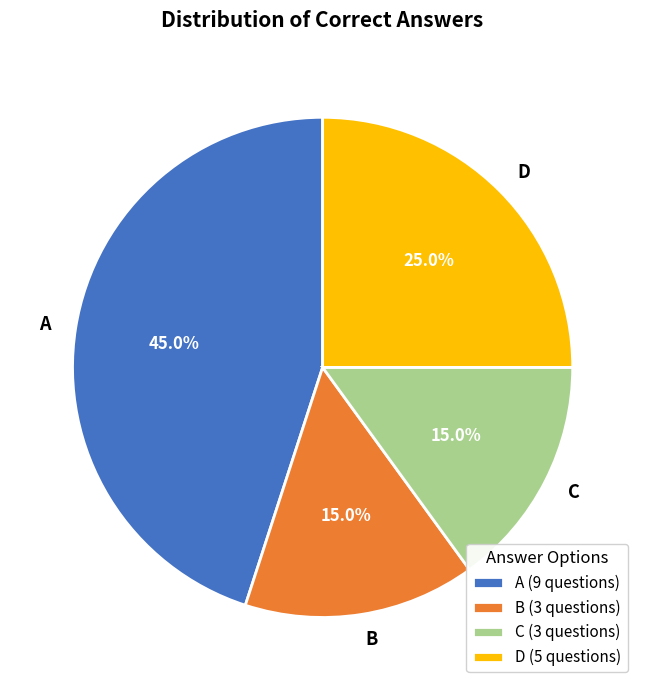

How many slices are in this pie chart?

4